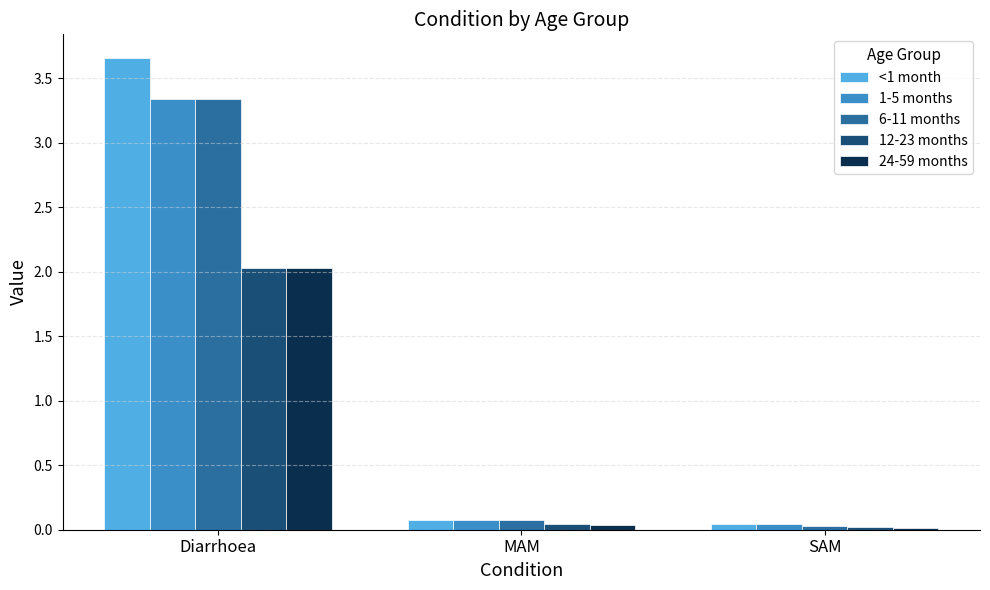

Which series has the largest range (max minus min)?

<1 month